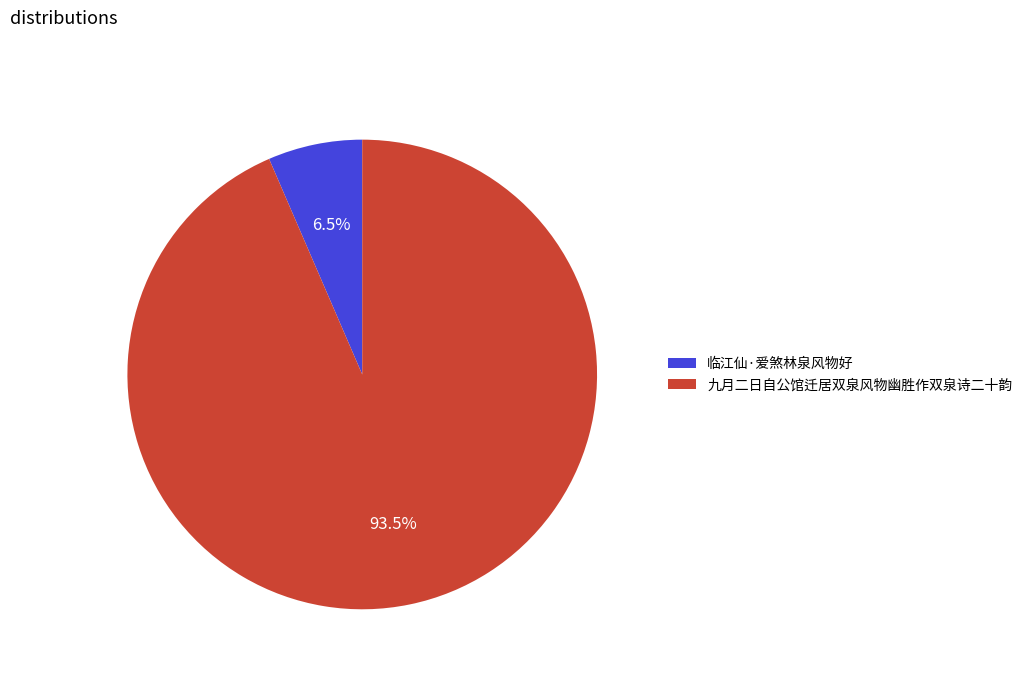

Which category has the biggest portion of the pie?

九月二日自公馆迁居双泉风物幽胜作双泉诗二十韵